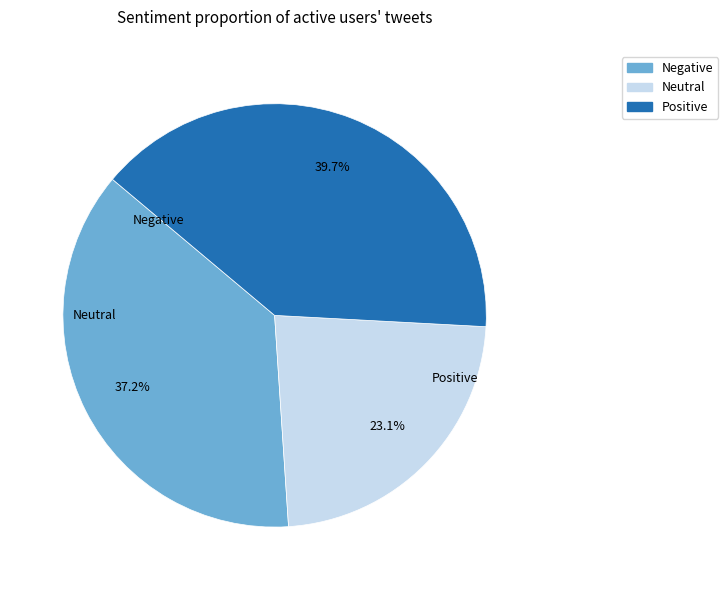

Is there a majority slice in this chart?

No